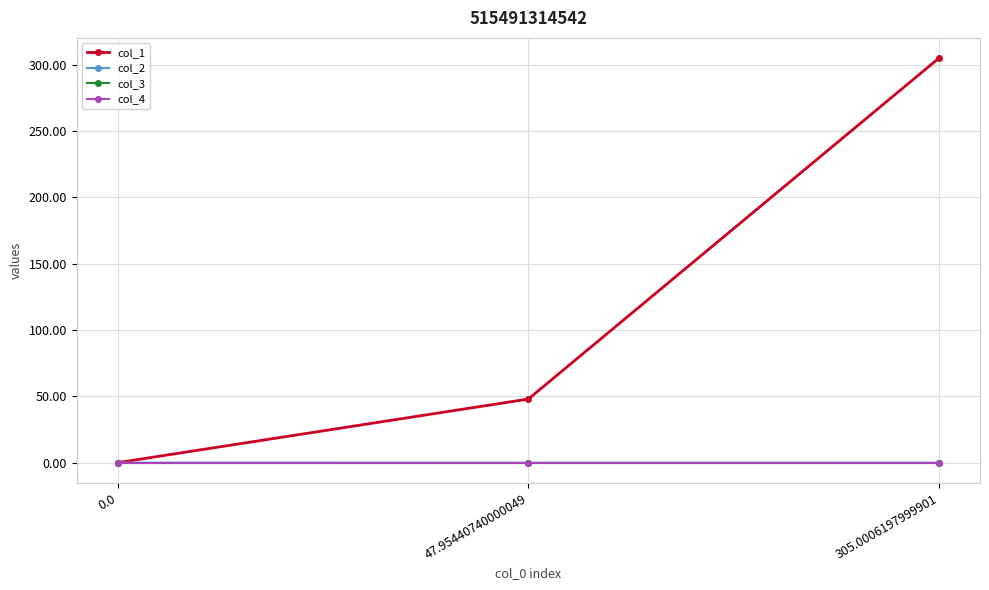

At how many categories does at least one series exceed 119?

1